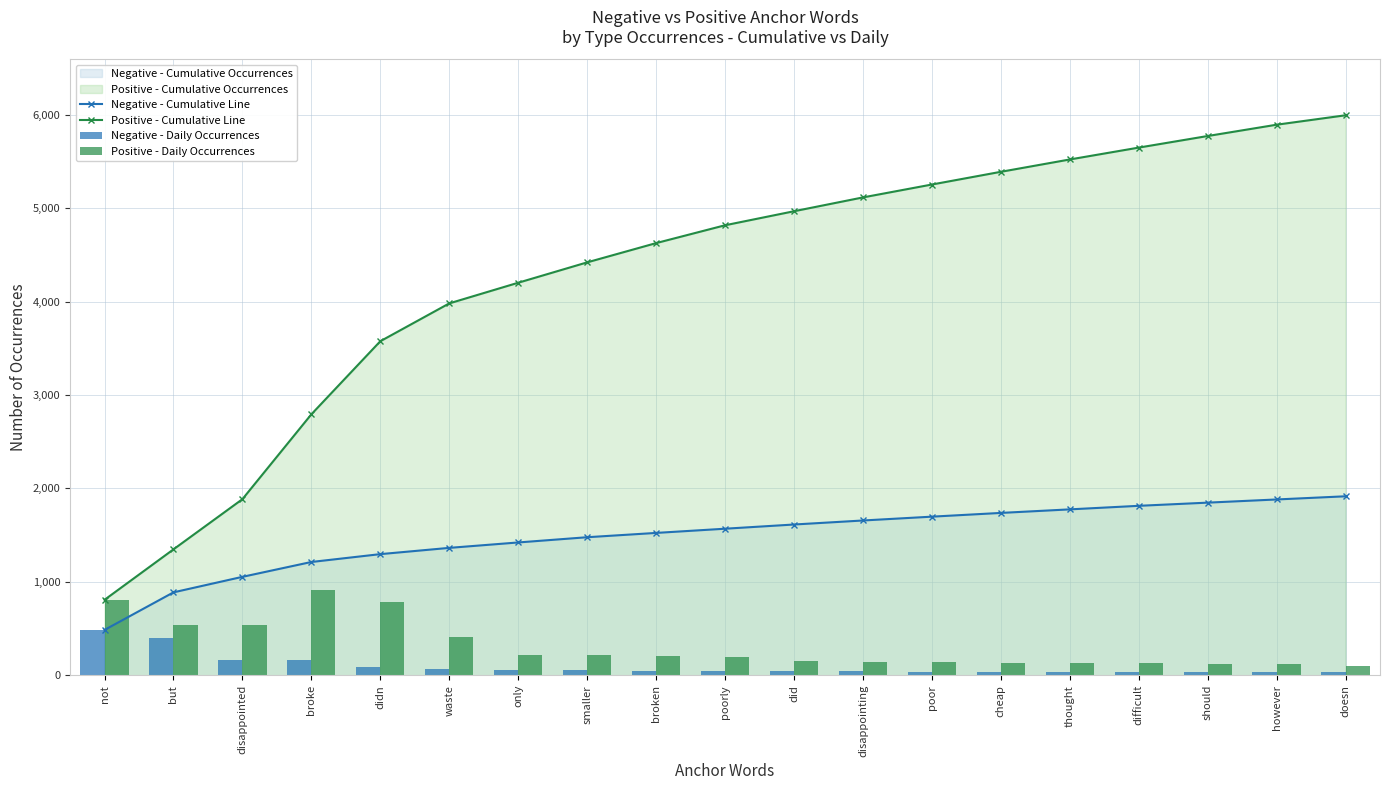

At which label is Negative - Daily Occurrences closest to 260?

disappointed